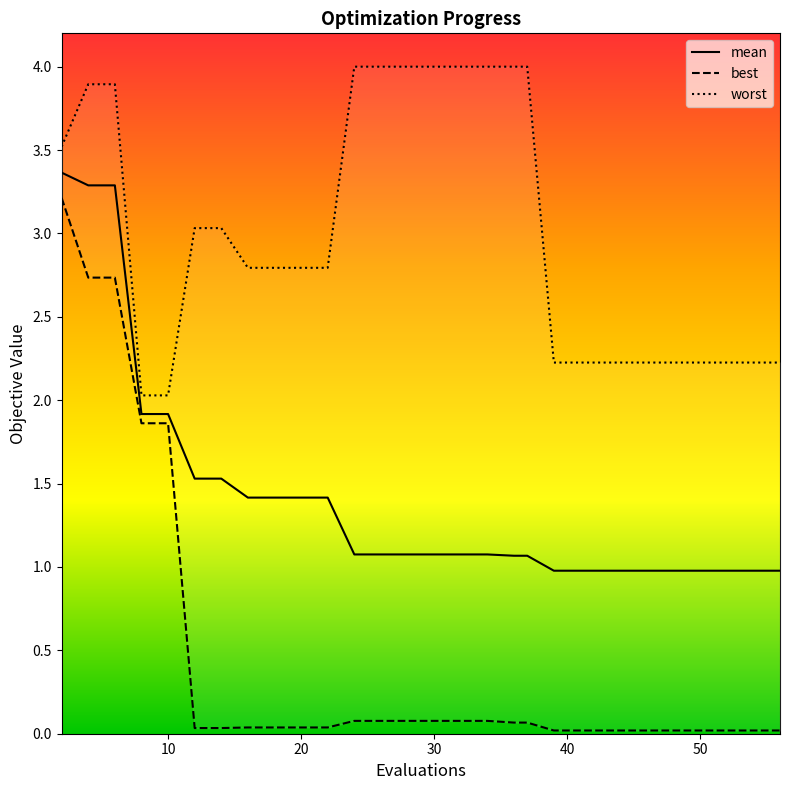

Reading right to left, extract all data points from this chart.

mean: 1.0	1.0	1.0	1.0	1.0	1.0	1.0	1.0	1.0	1.0	1.1	1.1	1.1	1.1	1.1	1.1	1.1	1.1	1.1	1.4	1.4	1.4	1.4	1.5	1.5	1.9	1.9	3.3	3.3	3.4
best: 0.0	0.0	0.0	0.0	0.0	0.0	0.0	0.0	0.0	0.0	0.1	0.1	0.1	0.1	0.1	0.1	0.1	0.1	0.1	0.0	0.0	0.0	0.0	0.0	0.0	1.9	1.9	2.7	2.7	3.2
worst: 2.2	2.2	2.2	2.2	2.2	2.2	2.2	2.2	2.2	2.2	4.0	4.0	4.0	4.0	4.0	4.0	4.0	4.0	4.0	2.8	2.8	2.8	2.8	3.0	3.0	2.0	2.0	3.9	3.9	3.5